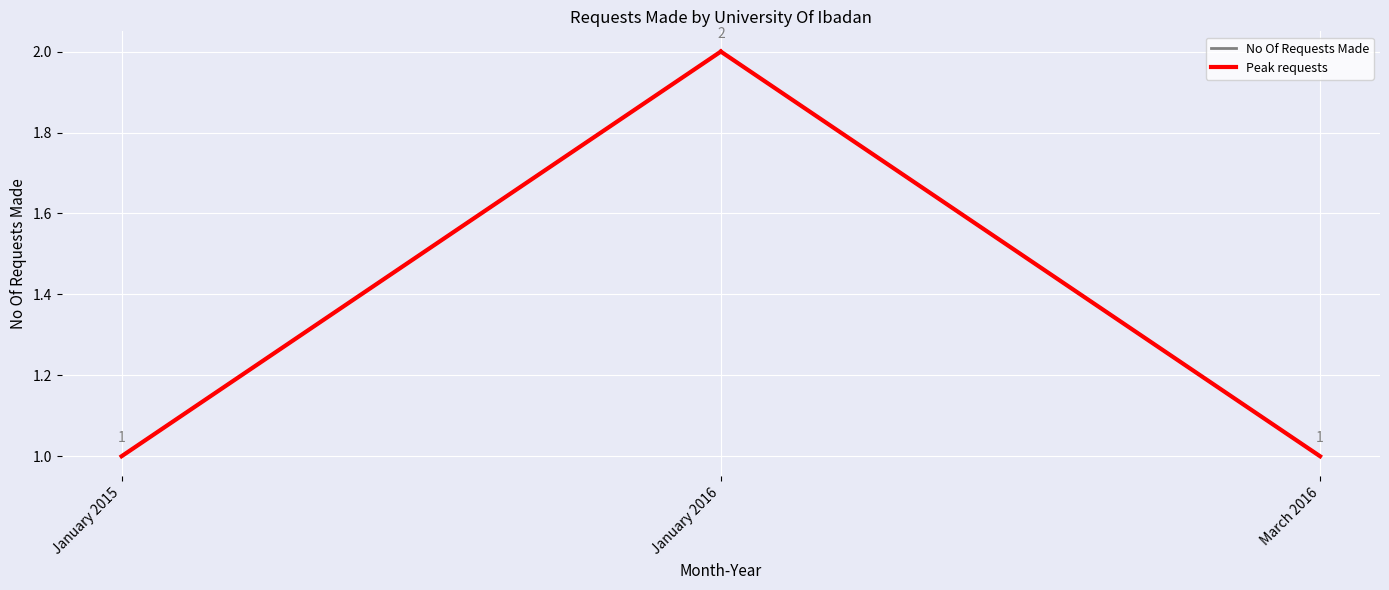

Where is the data nearest to the value 1?

January 2015